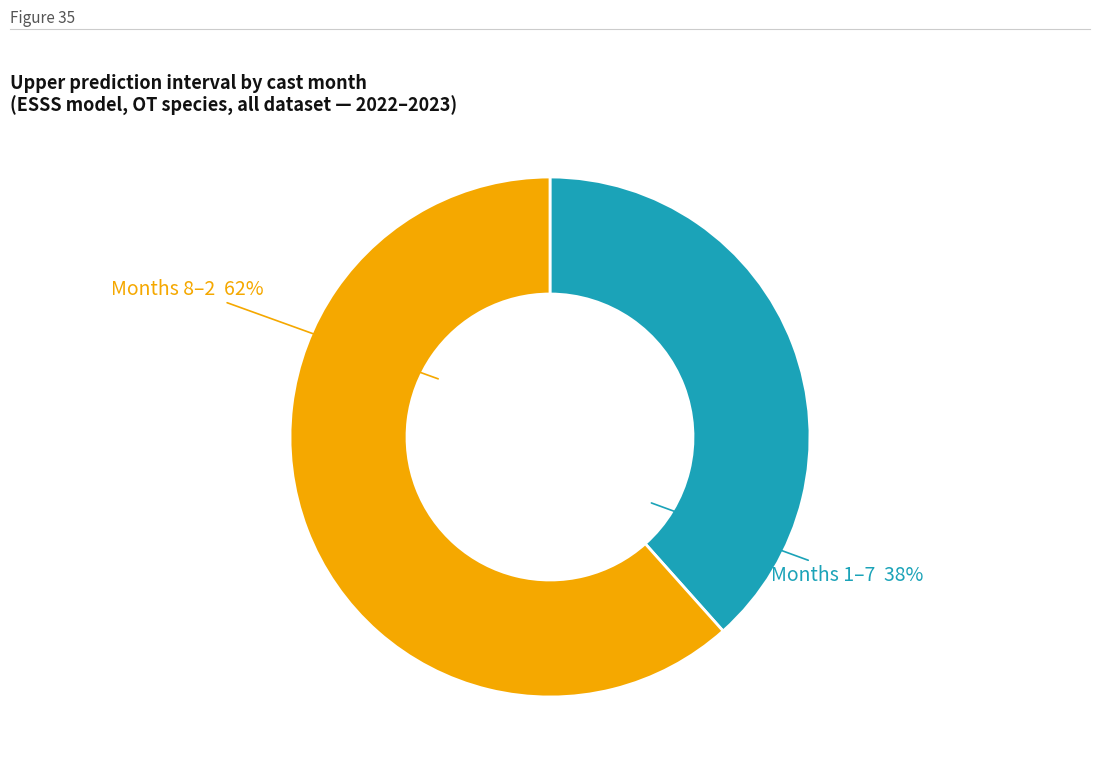

Count the number of slices in the pie.

2